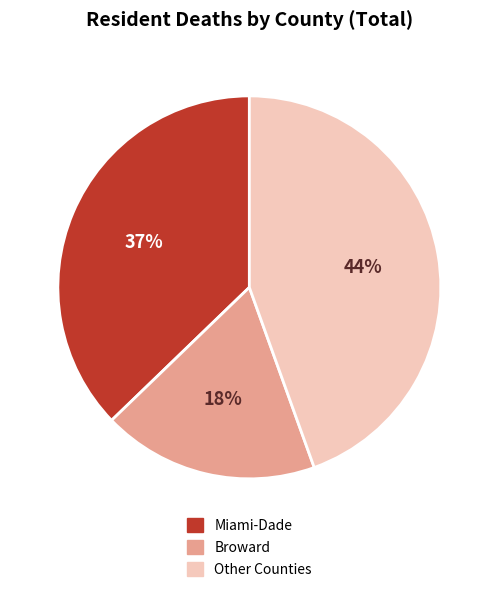

Does any single category account for the majority?

No